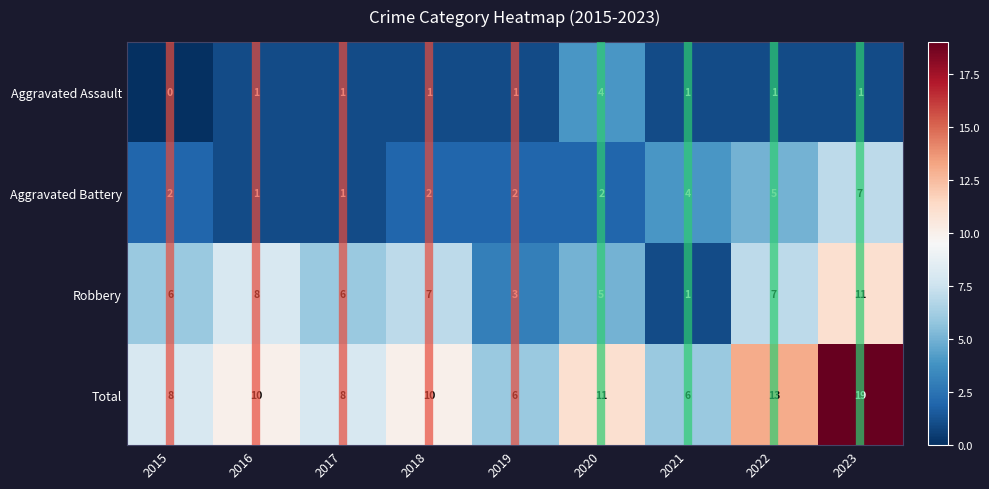

At which category does the chart reach its minimum across all series?

2015